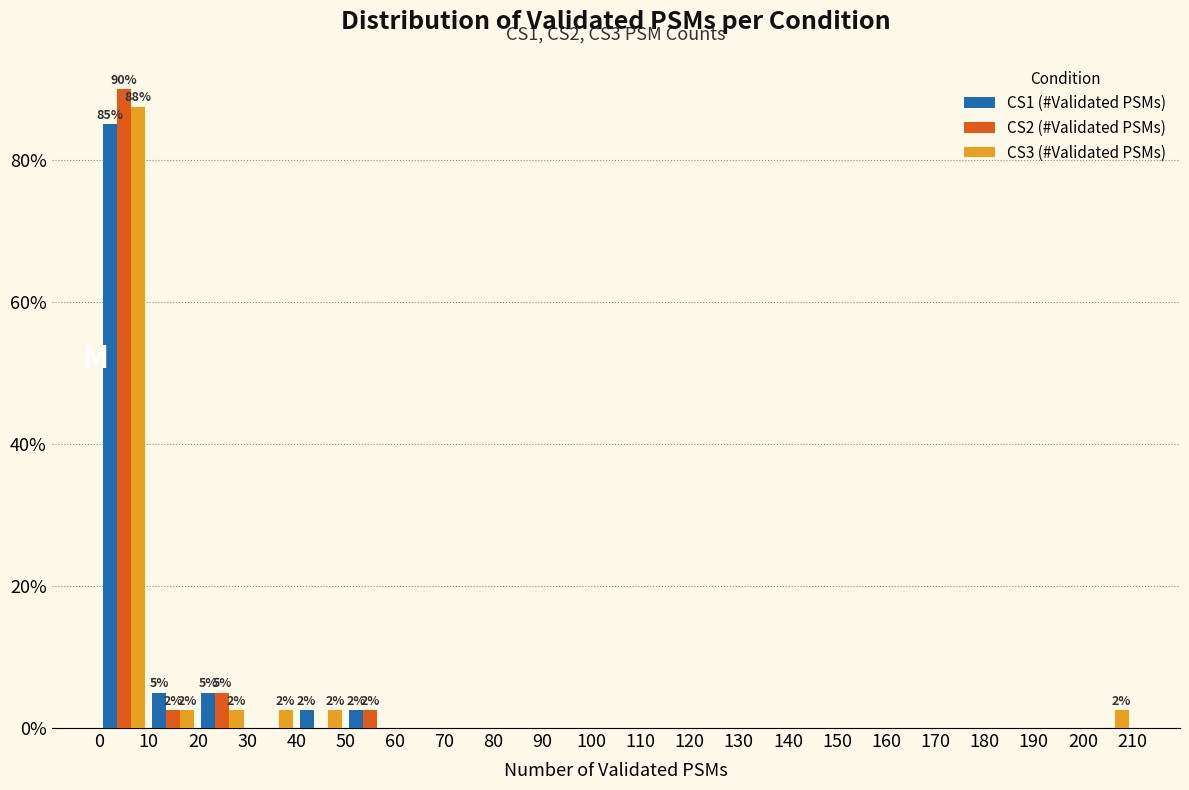

In the CS2 (#Validated PSMs) series, which range on the x-axis has the tallest bar?

0 to 10